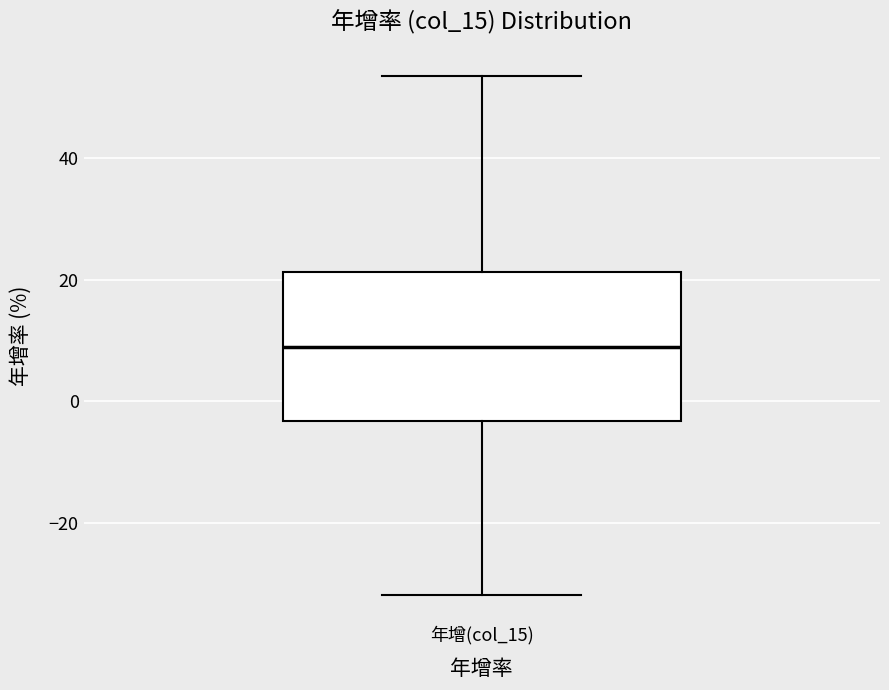

Transcribe this box plot: give where the median line is, the range the box spans, and where the two whiskers end, as read against the y-axis. The values are not printed on the chart, so give them approximately, as read against the axis.

median 8, box -4 to 22, whiskers -32 to 54